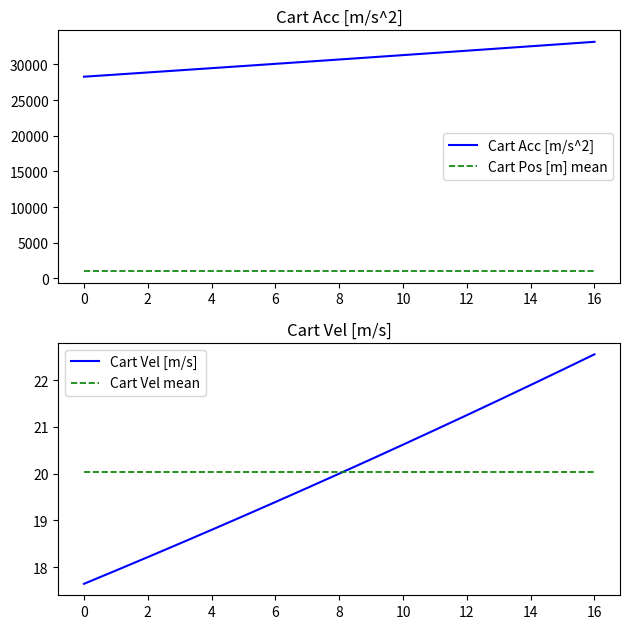

True or false: Cart Pos [m] mean and Cart Acc [m/s^2] cross at least once.

False